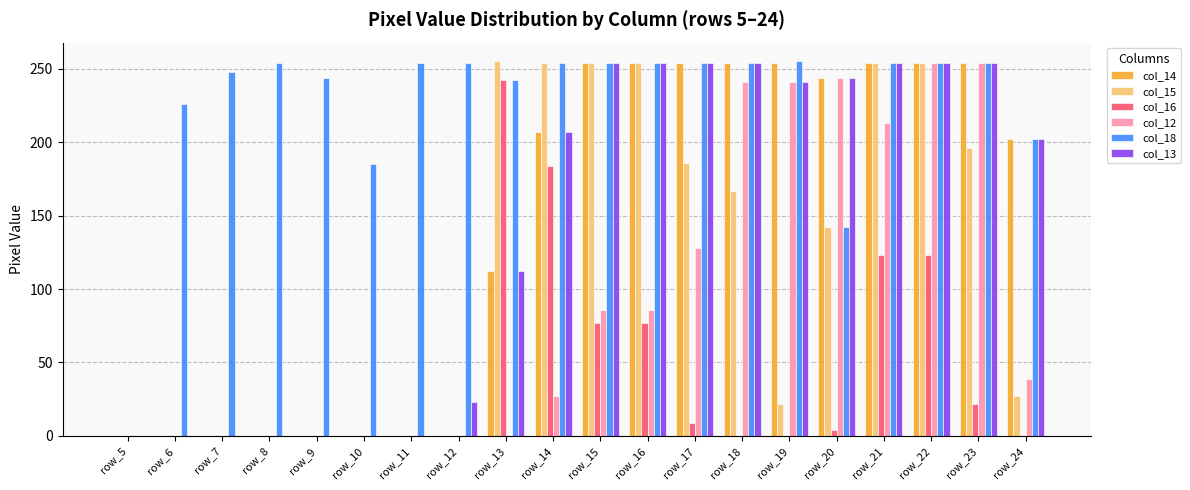

What is the maximum value for col_18?

255